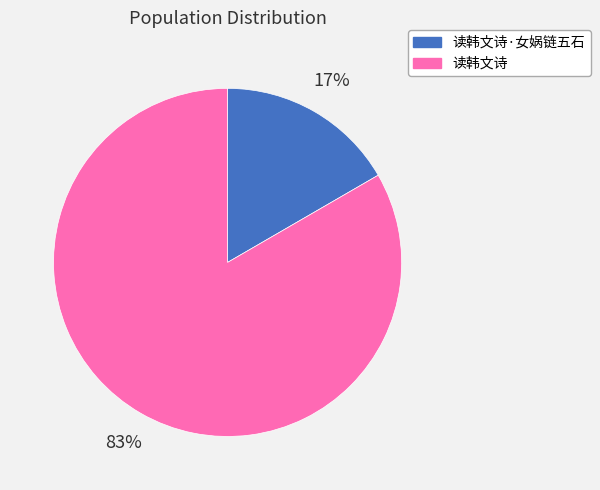

To the nearest percent, what portion does 读韩文诗 represent?

83%